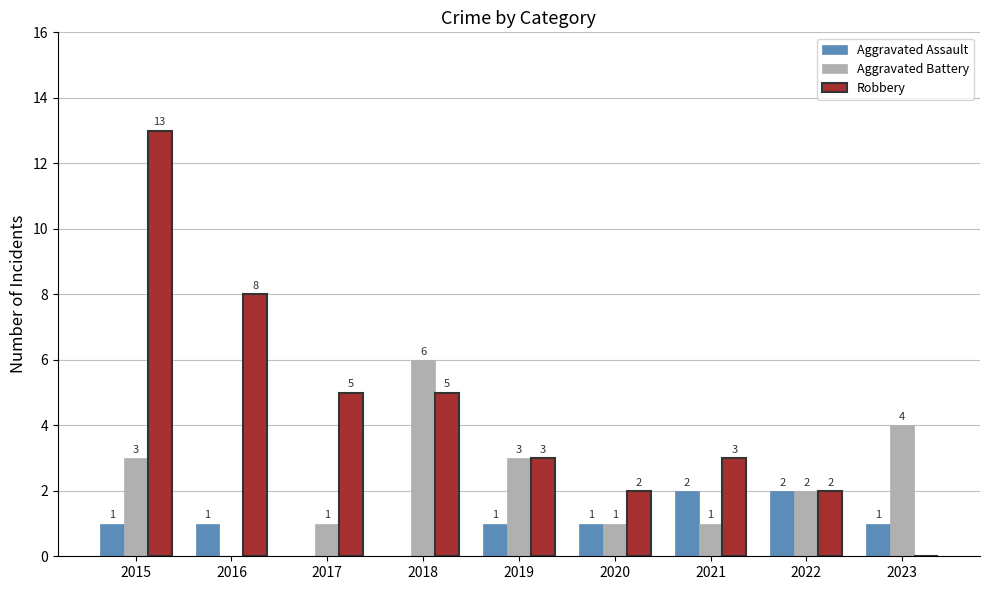

What is the spread (max minus min) of values at 2017?

5